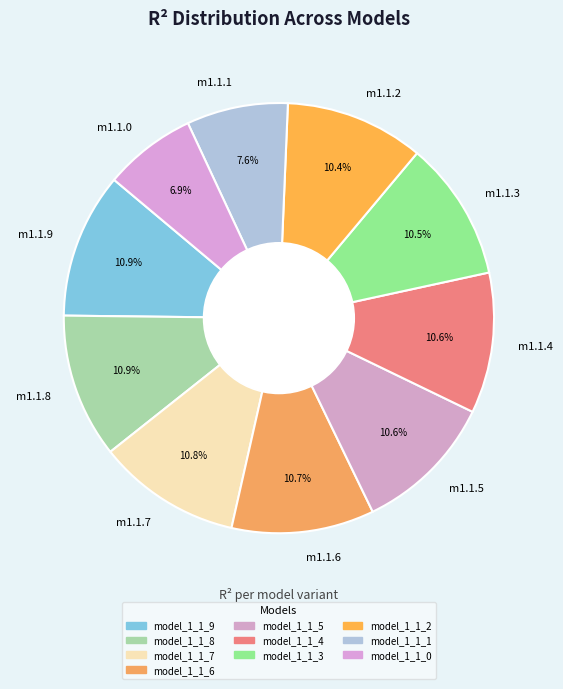

Is m1.1.2 the majority of the pie?

No